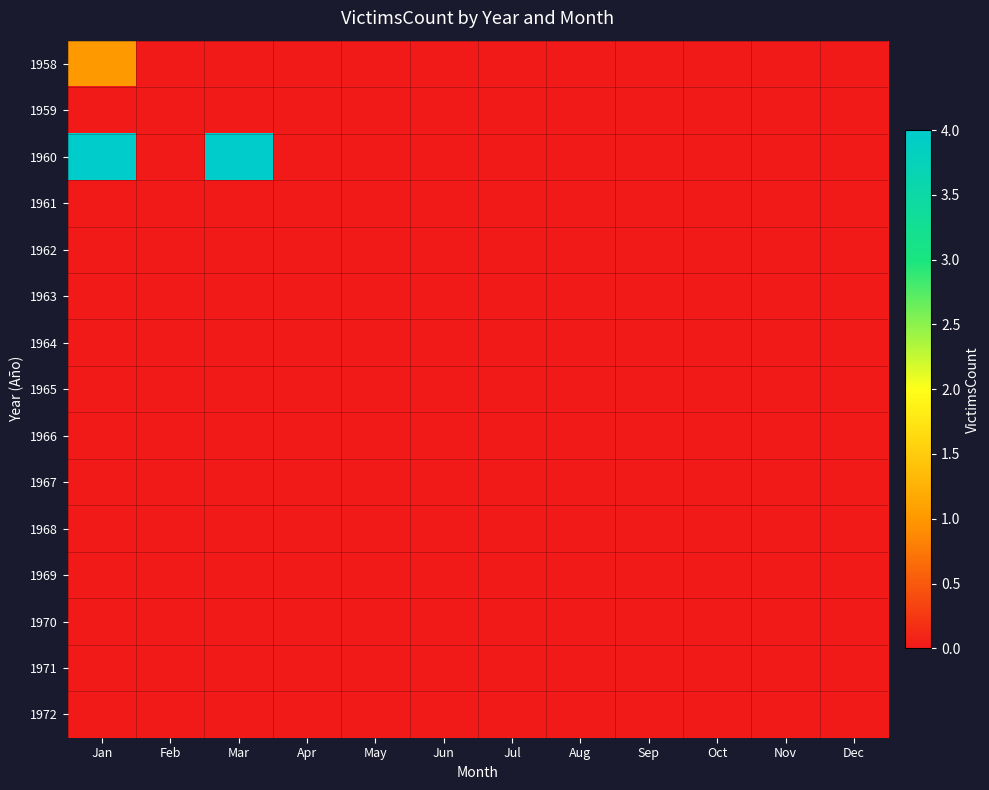

Which series has the widest spread of values?

1960